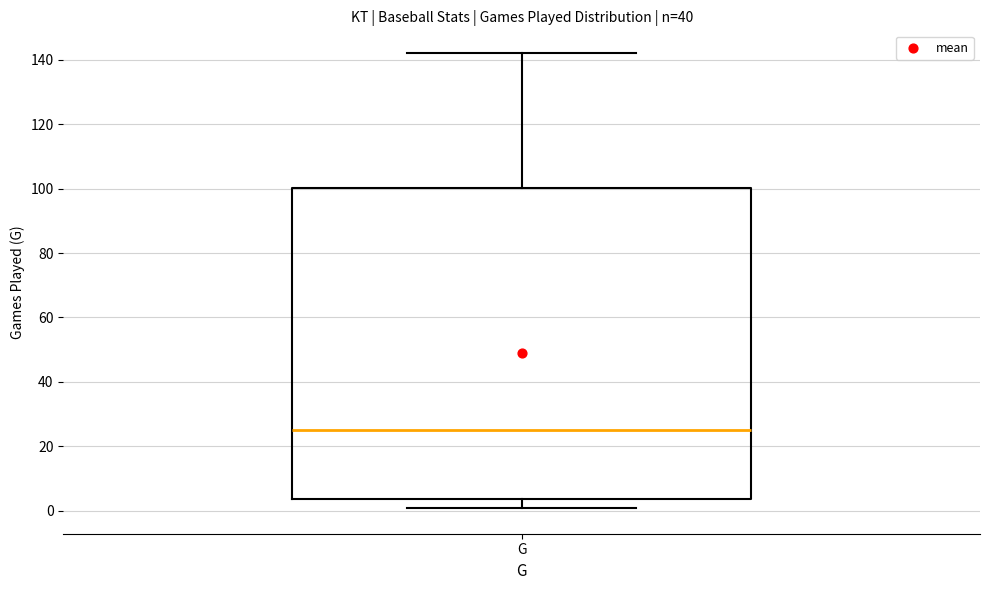

Where does the upper whisker of the box for G end on the y-axis? The values are not printed on the chart, so give them approximately, as read against the axis.

142